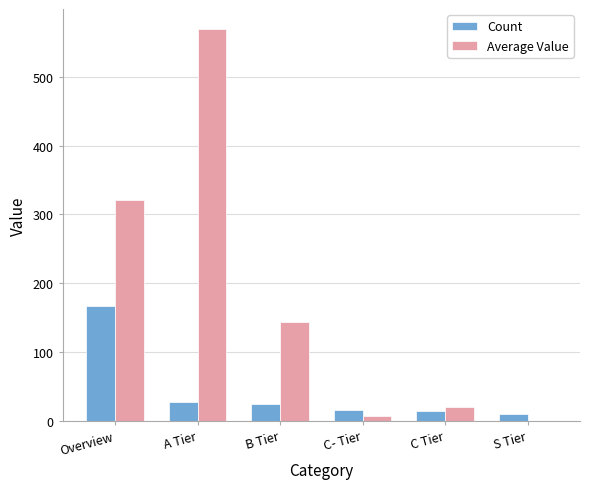

How many groups of bars are there?

6